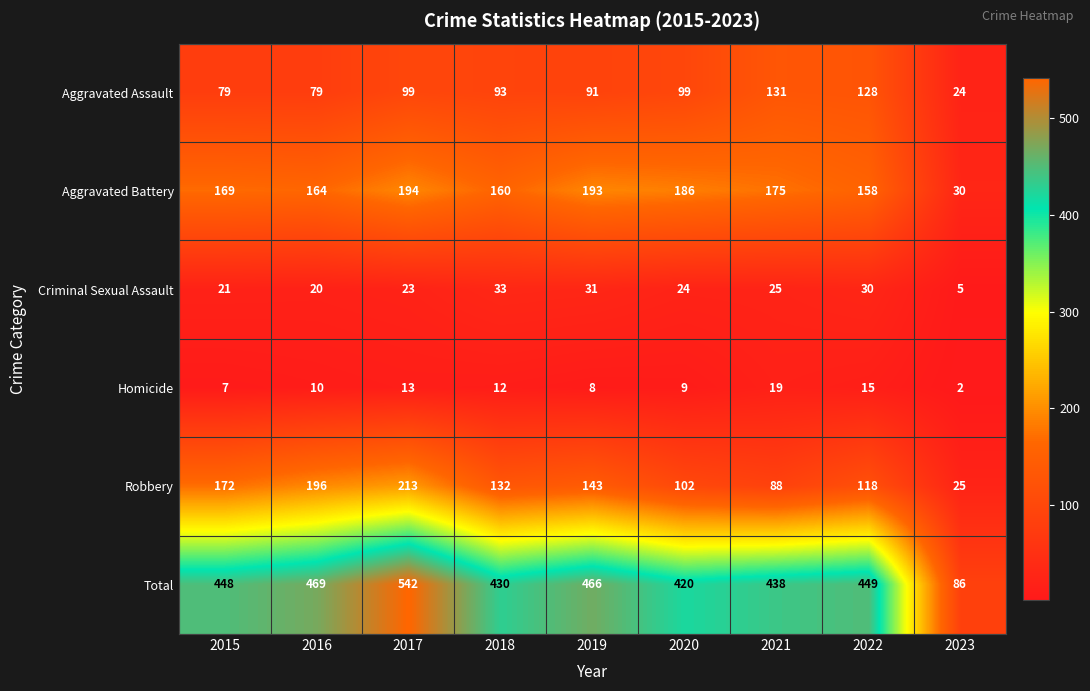

What value does the Robbery series have at 2018?

132